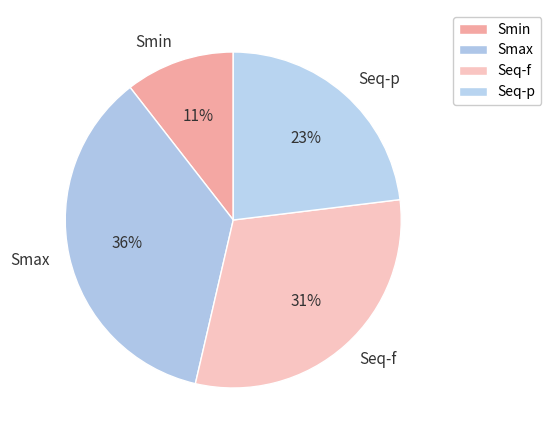

Which slice is the smallest?

Smin